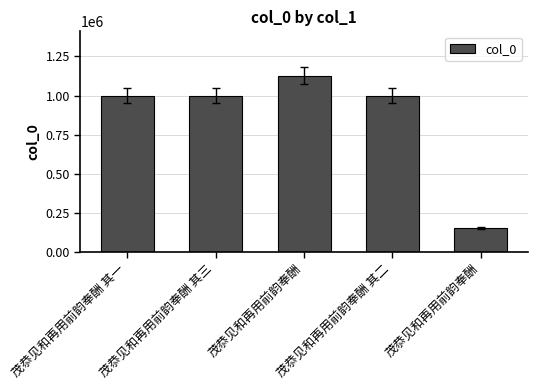

How many values are below 999397?

2